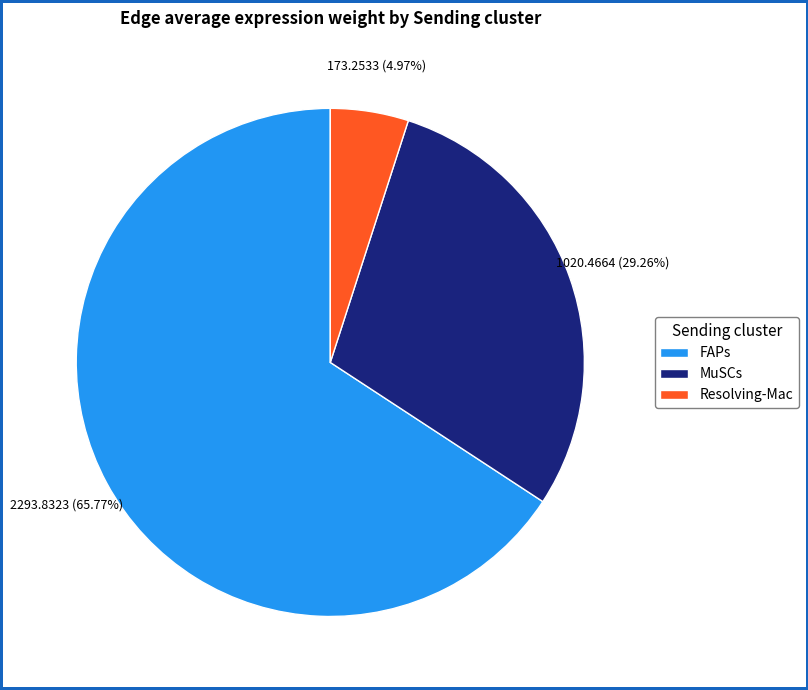

Does FAPs account for over 50% of the chart?

Yes